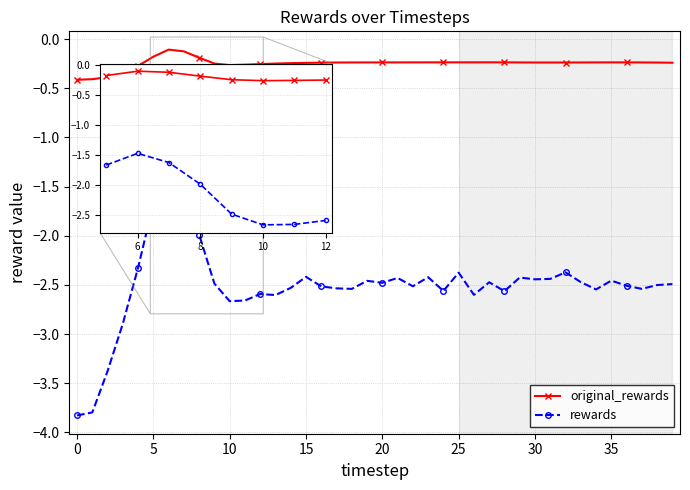

True or false: rewards and original_rewards intersect in this chart.

False